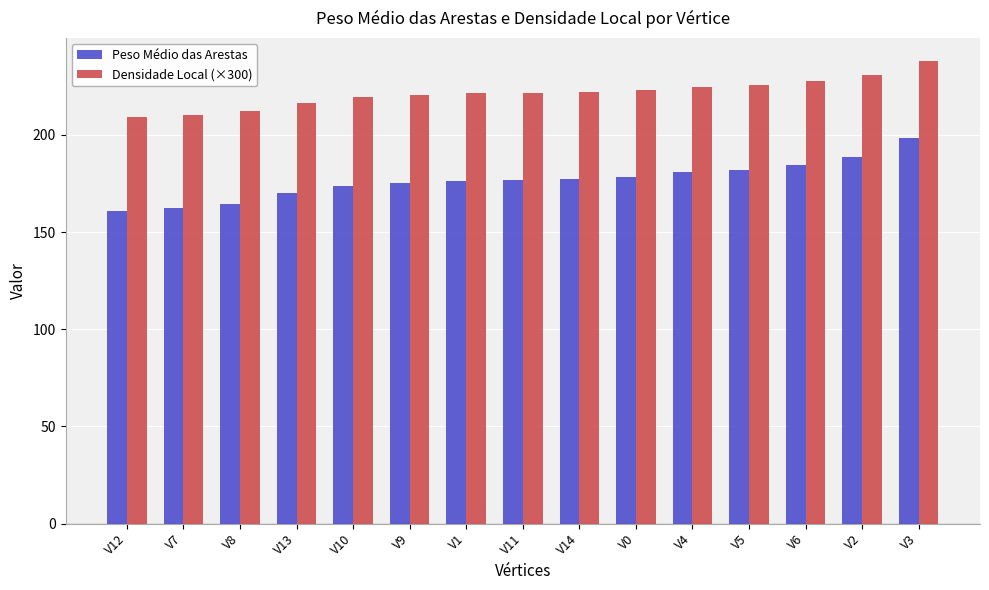

Which series has the largest total across all categories?

Densidade Local (×300)